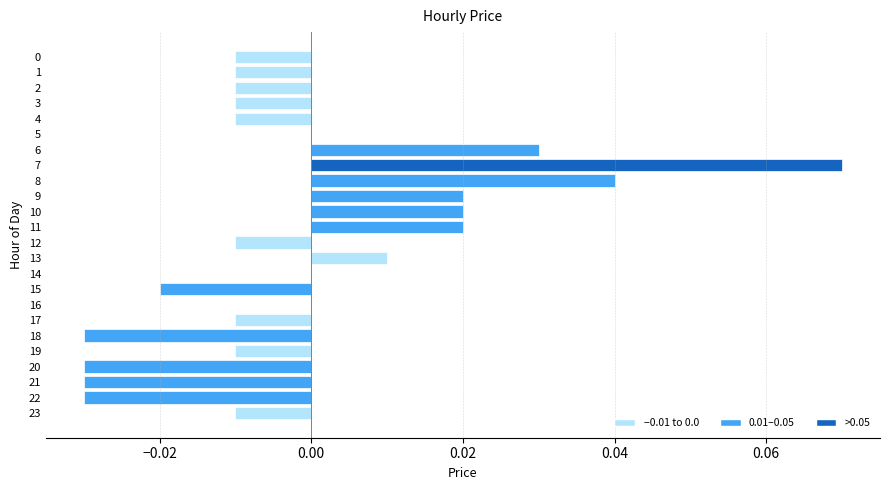

Which label corresponds to the largest value in the chart?

7